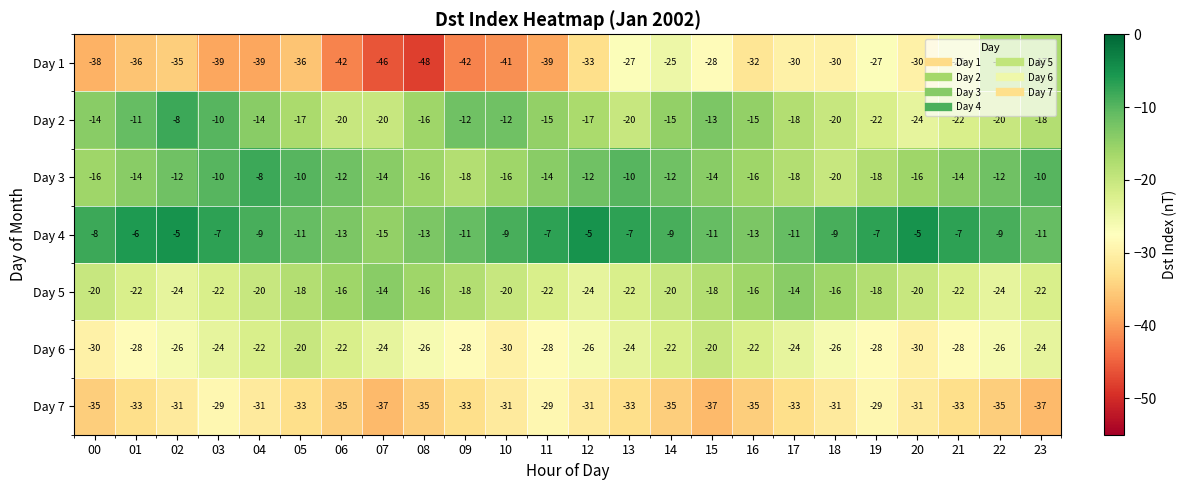

At which category is the sum across all series the highest?

14